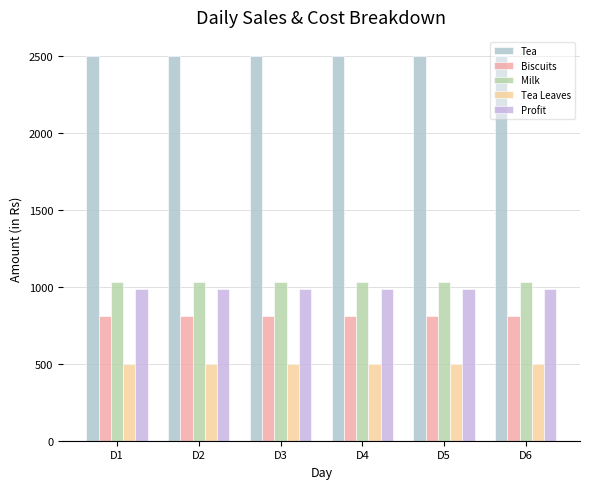

The Milk series shows 293.4 at D6. True or false?

False